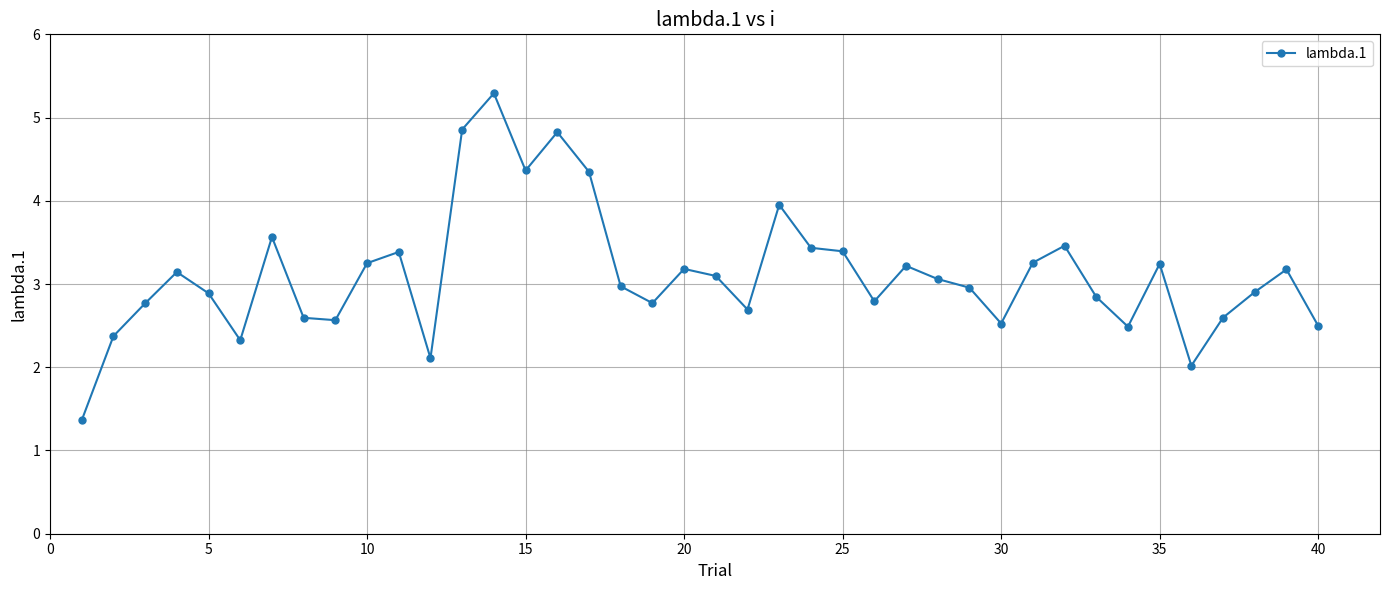

True or false: the data has more than 0 interior local peaks.

True